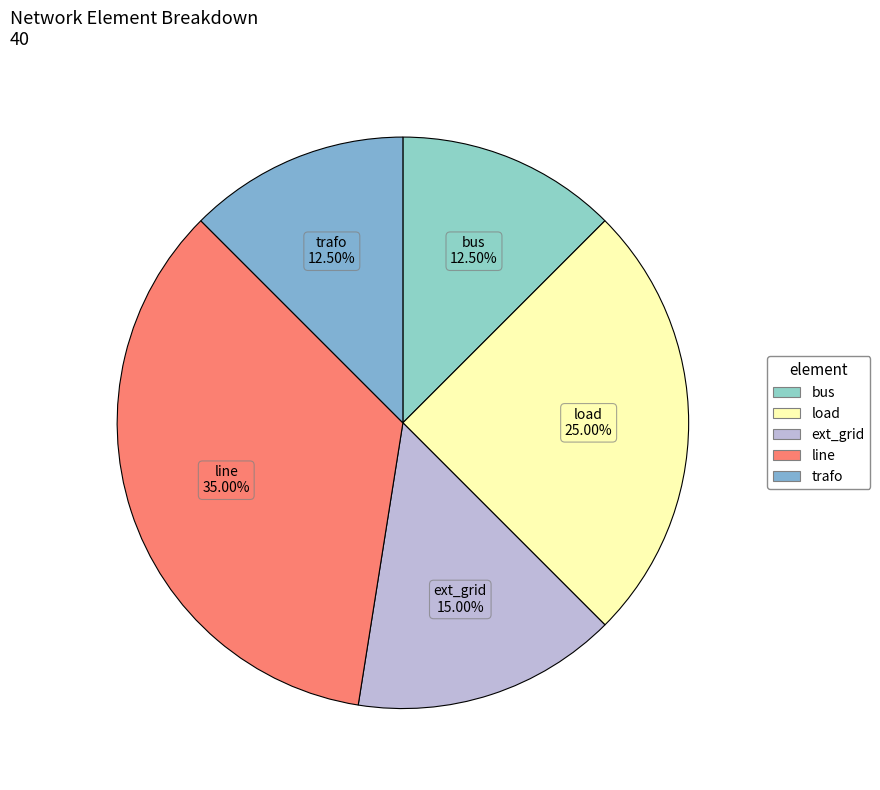

To the nearest percent, what is the average slice percentage?

20%